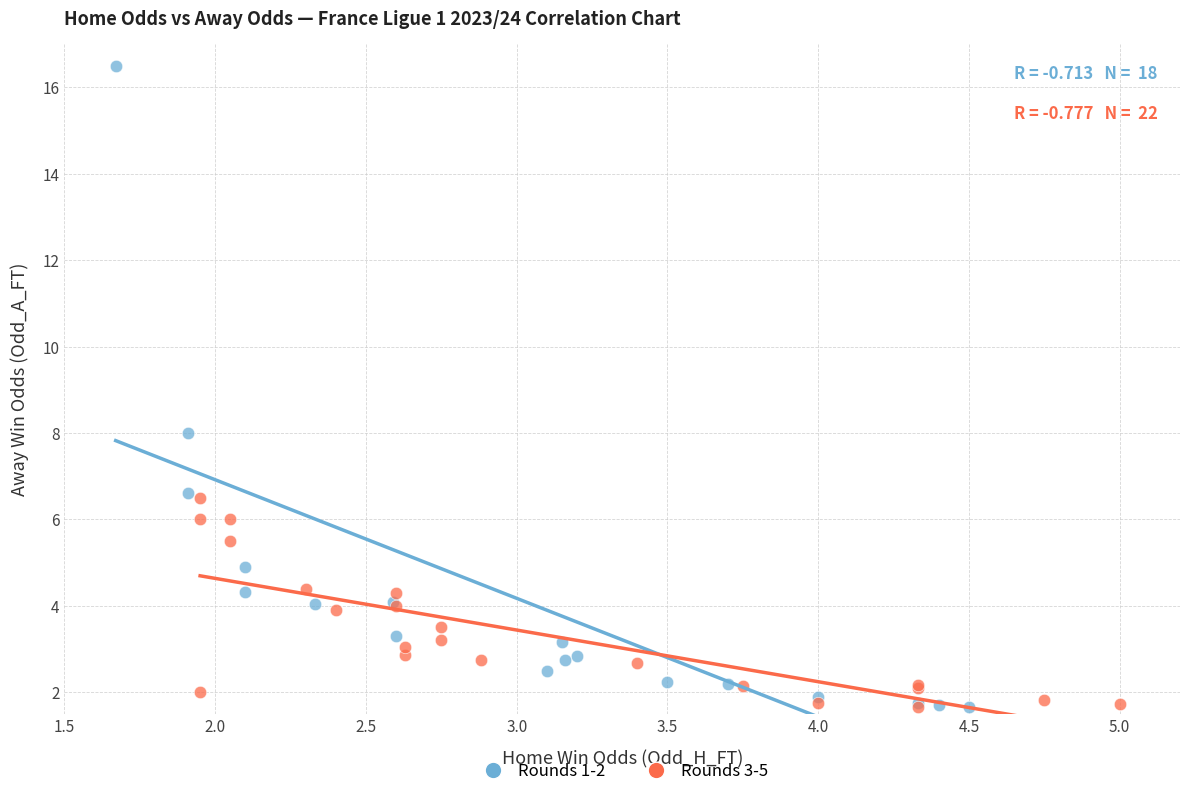

Which series contains the highest Y value?

Rounds 1-2